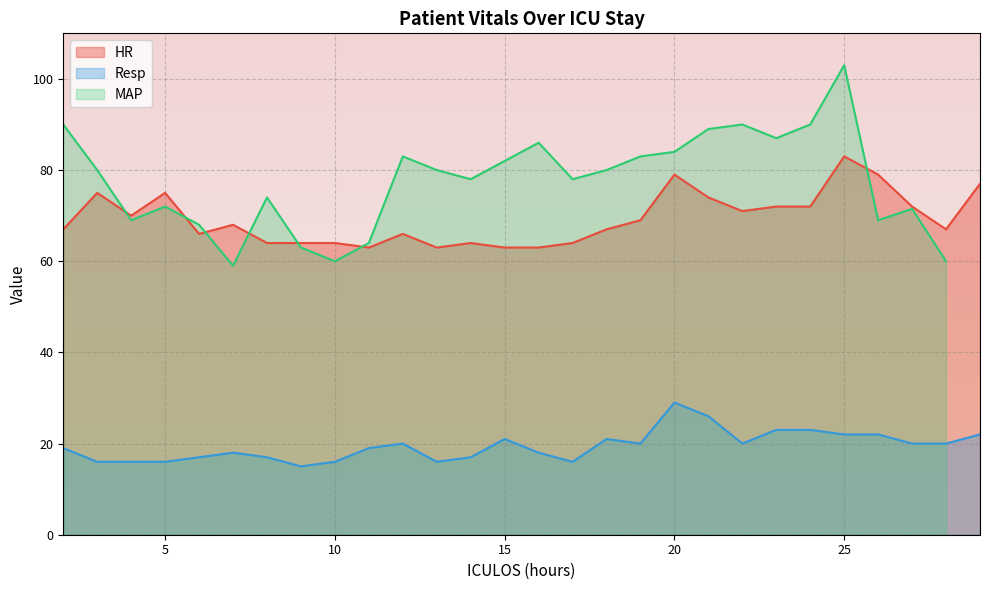

True or false: Resp and HR intersect in this chart.

False